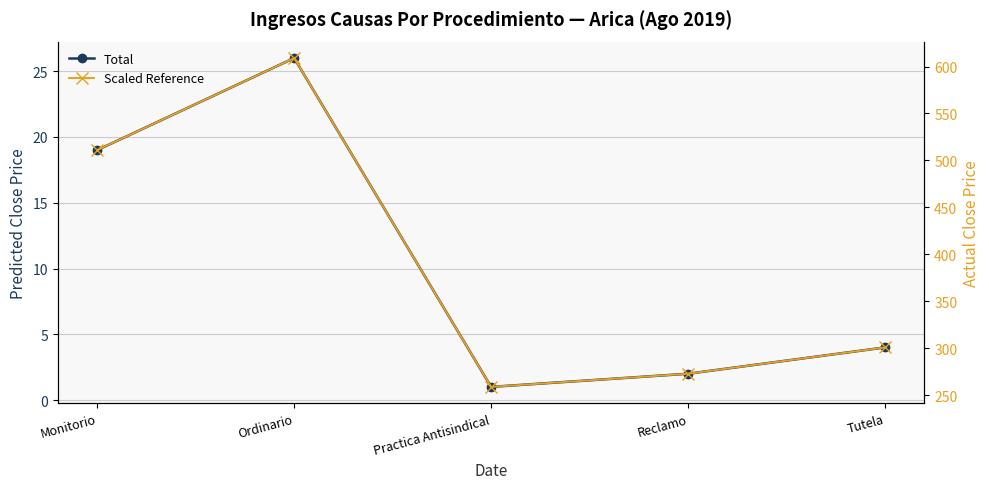

True or false: Scaled Reference and Total cross at least once.

False